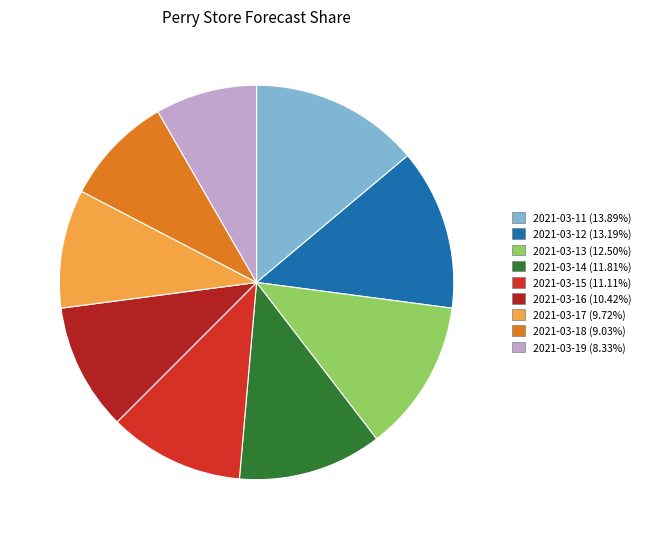

To the nearest percent, what is the difference between the largest and smallest slice percentages?

6%